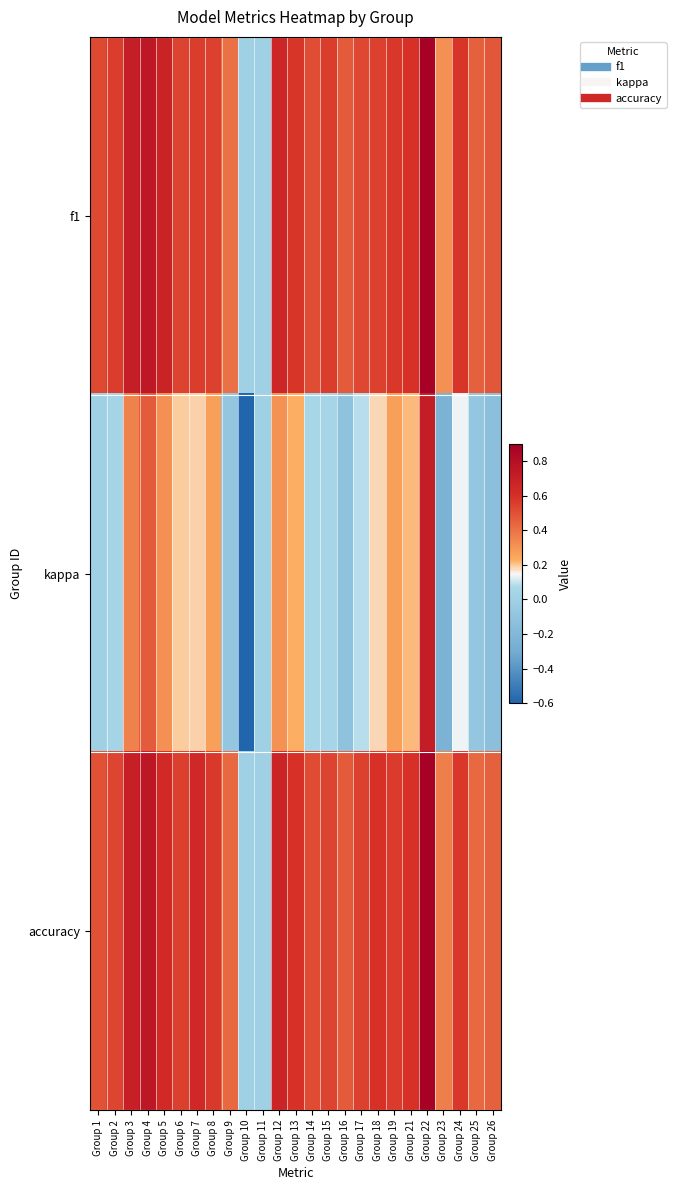

What is the total value across all series at Group 15?

1.1